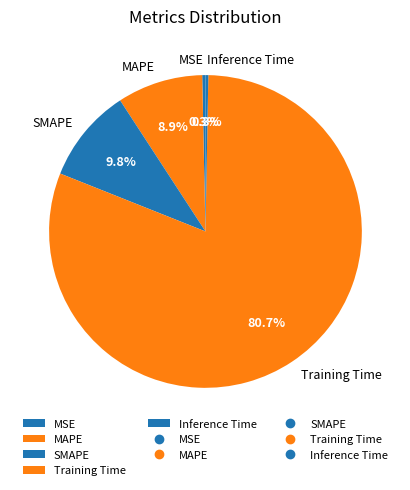

To the nearest percent, what is the average slice percentage?

20%